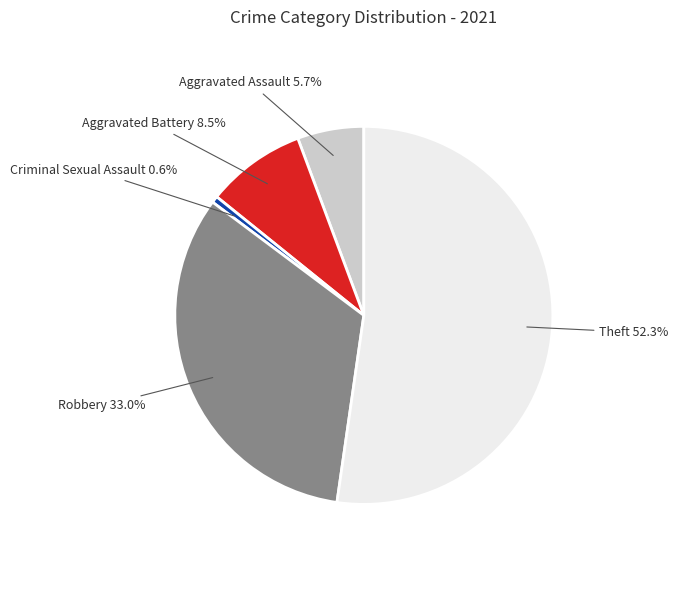

Is there any slice that represents more than half of the pie?

Yes